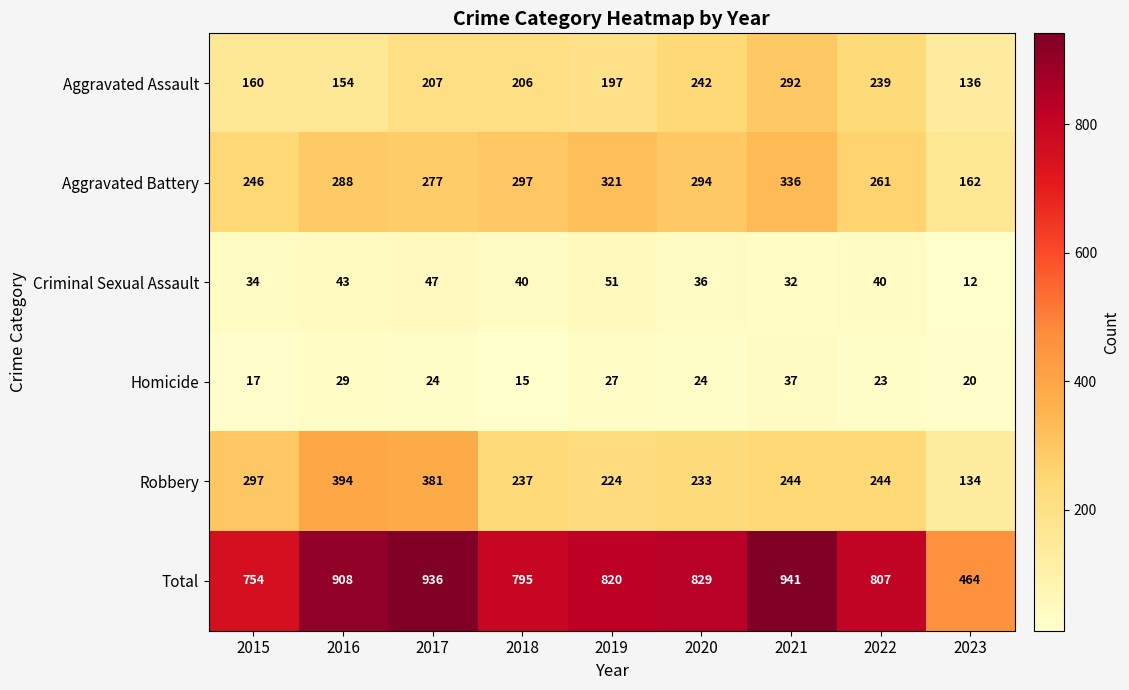

Rank the series by their maximum value, from highest to lowest.

Total, Robbery, Aggravated Battery, Aggravated Assault, Criminal Sexual Assault, Homicide